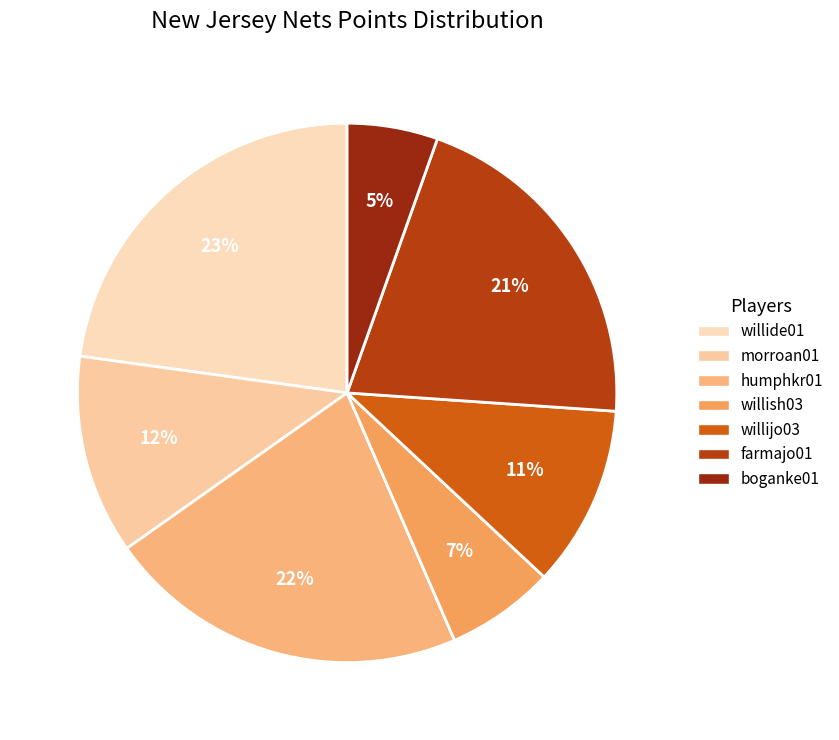

Count the number of slices in the pie.

7